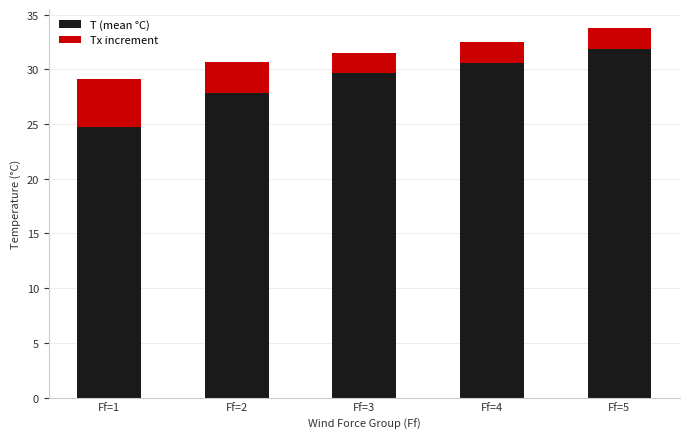

How many data points in T (mean °C) are above 29?

3